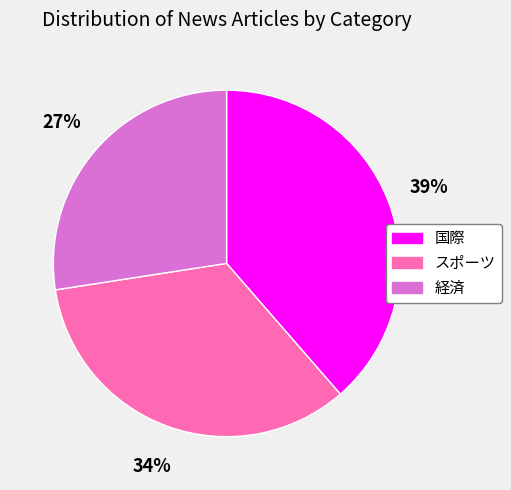

Is the sum of 経済 and スポーツ greater than half?

Yes